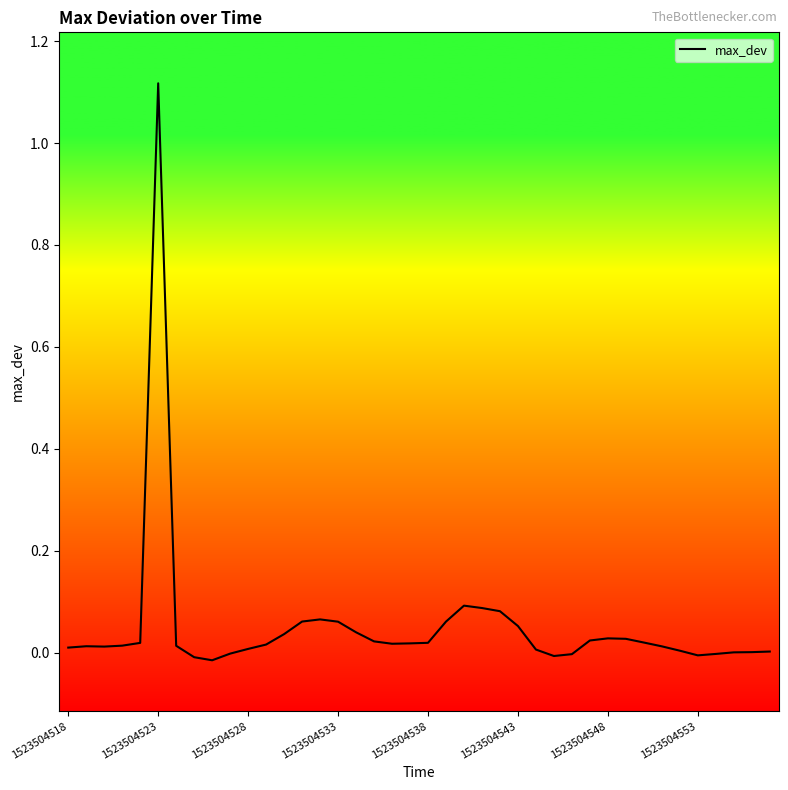

How many lines are shown in the chart?

1